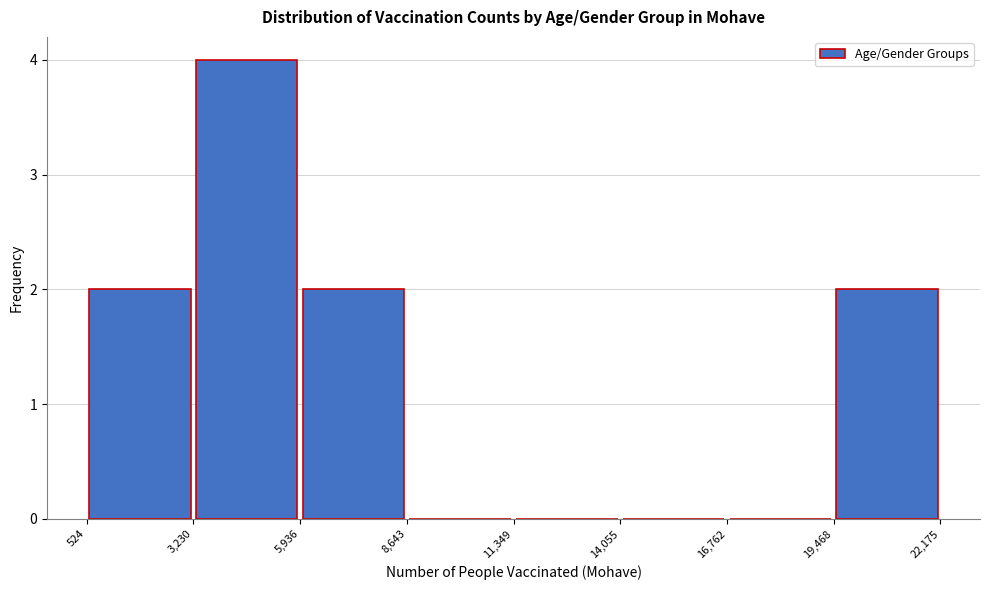

Over which range of the x-axis is the bar tallest?

3,230 to 5,936